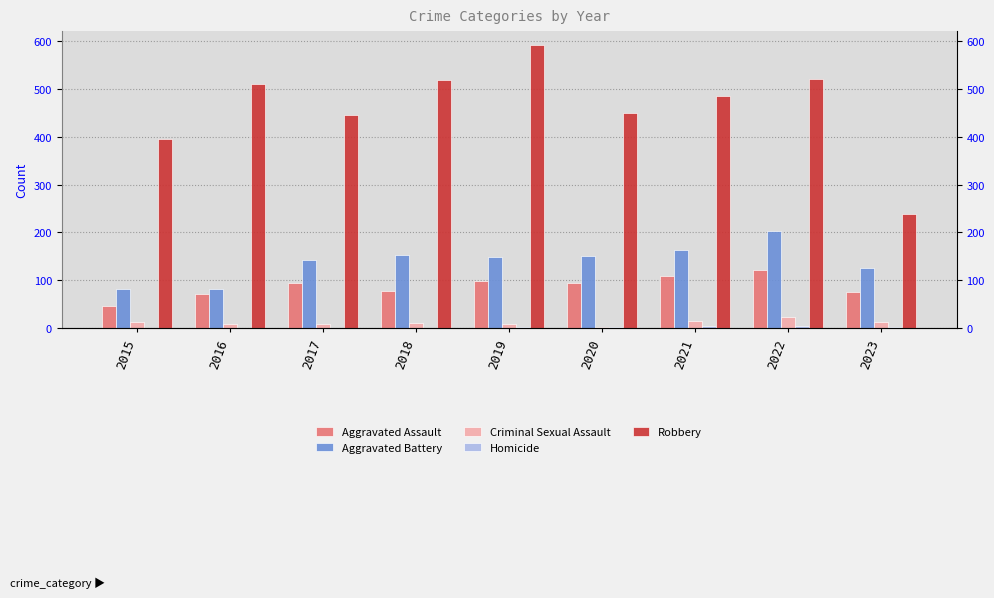

Which has a higher value, 2017 or 2016?

2017